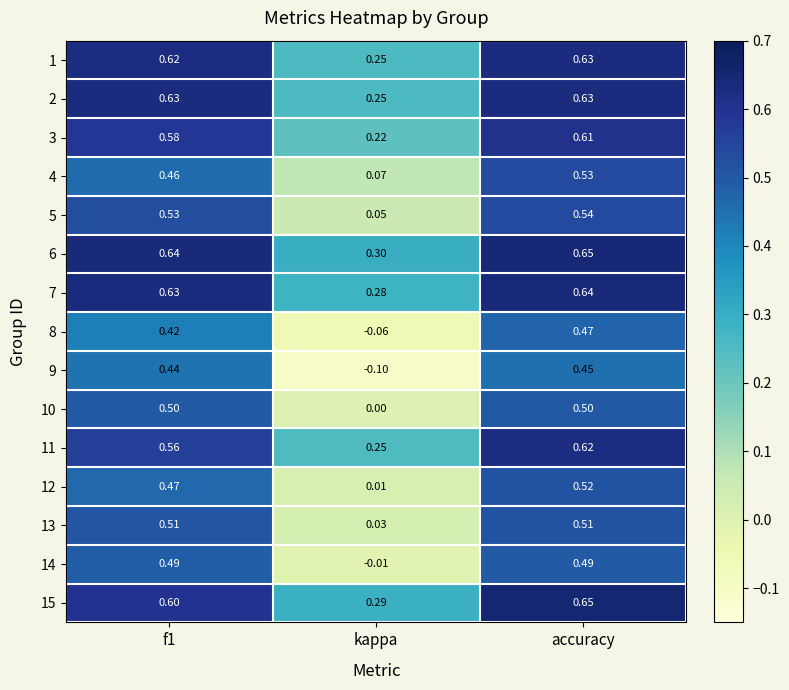

Where is 9 nearest to the value 0?

kappa